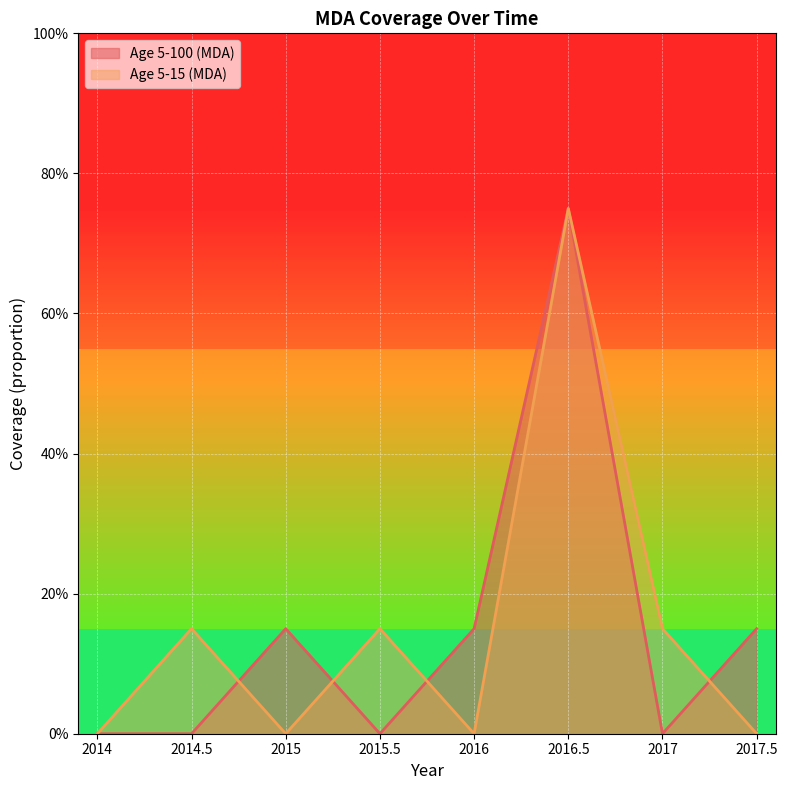

After their last crossing, which series has the higher values: Age 5-100 (MDA) or Age 5-15 (MDA)?

Age 5-100 (MDA)